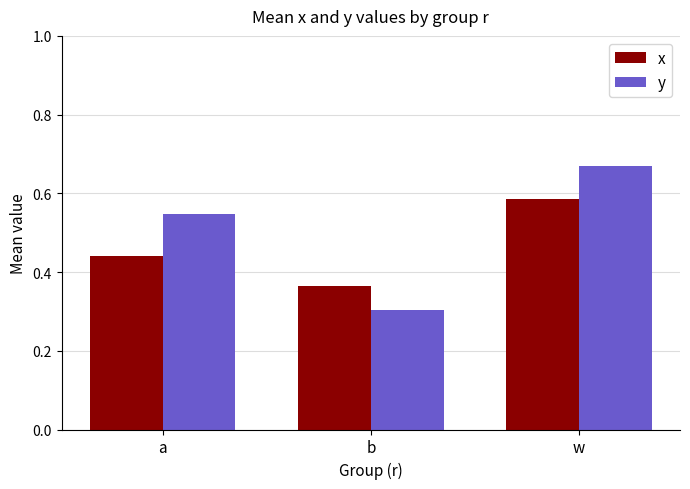

How many bars are there in each group?

2